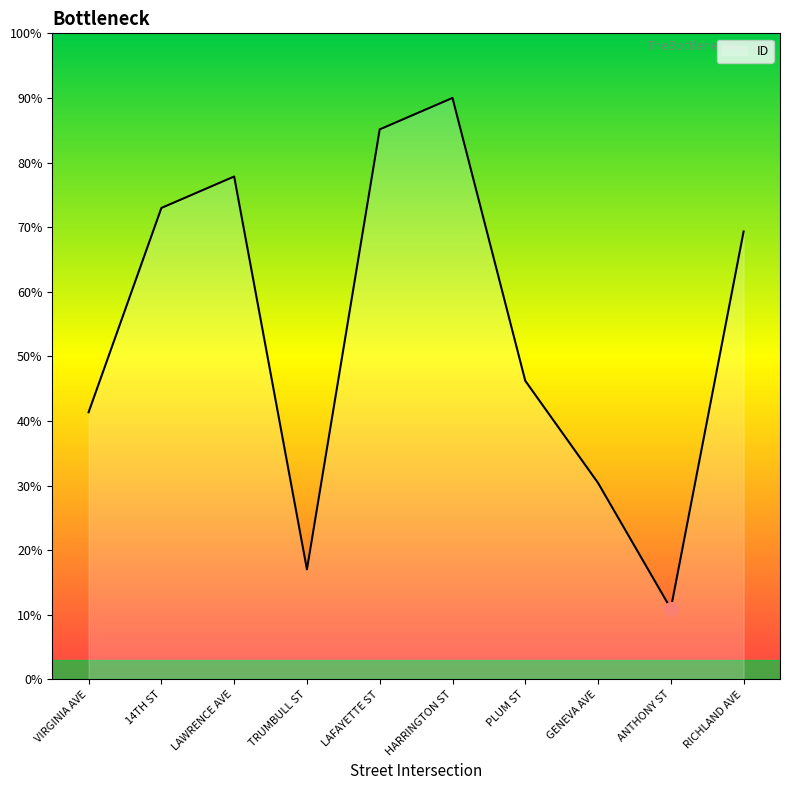

Rank the categories by value from highest to lowest.

HARRINGTON ST, LAFAYETTE ST, LAWRENCE AVE, 14TH ST, RICHLAND AVE, PLUM ST, VIRGINIA AVE, GENEVA AVE, TRUMBULL ST, ANTHONY ST